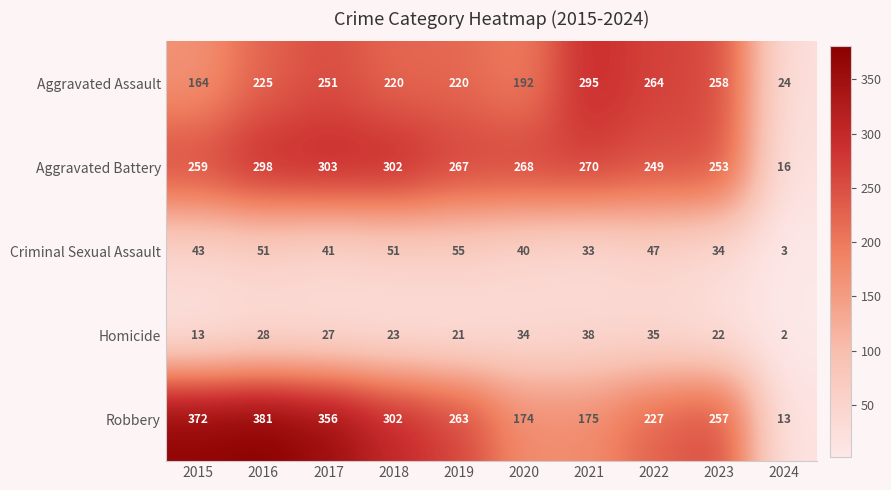

What is the maximum value for Homicide?

38